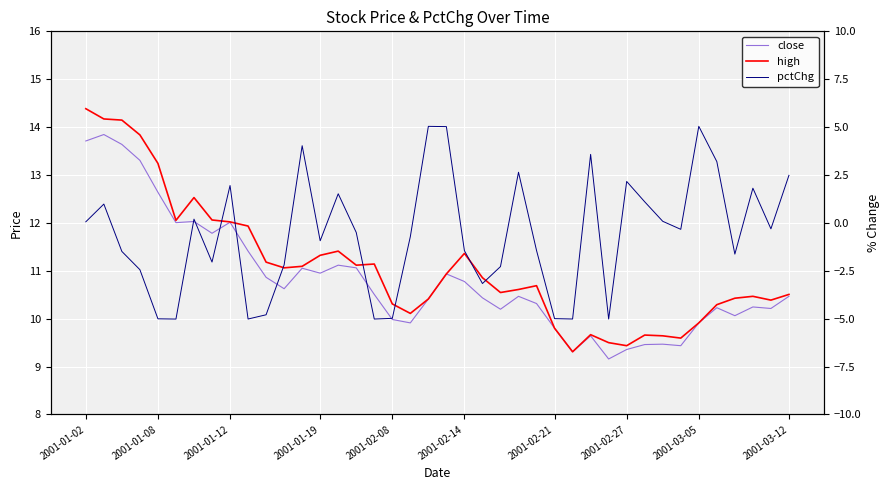

What is the maximum value shown in the chart?

14.4